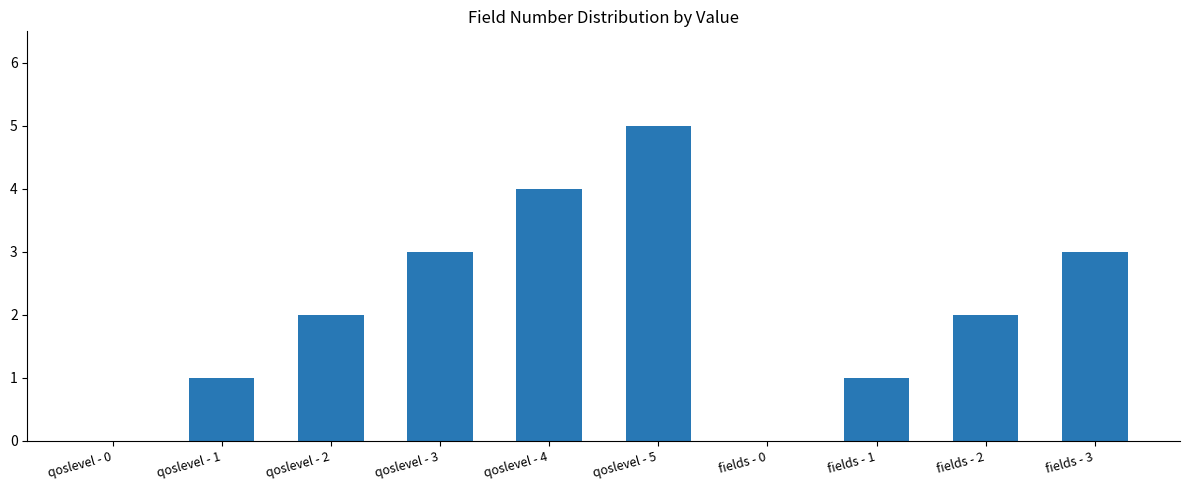

Reading left to right, extract all data points from this chart.

0	1	2	3	4	5	0	1	2	3